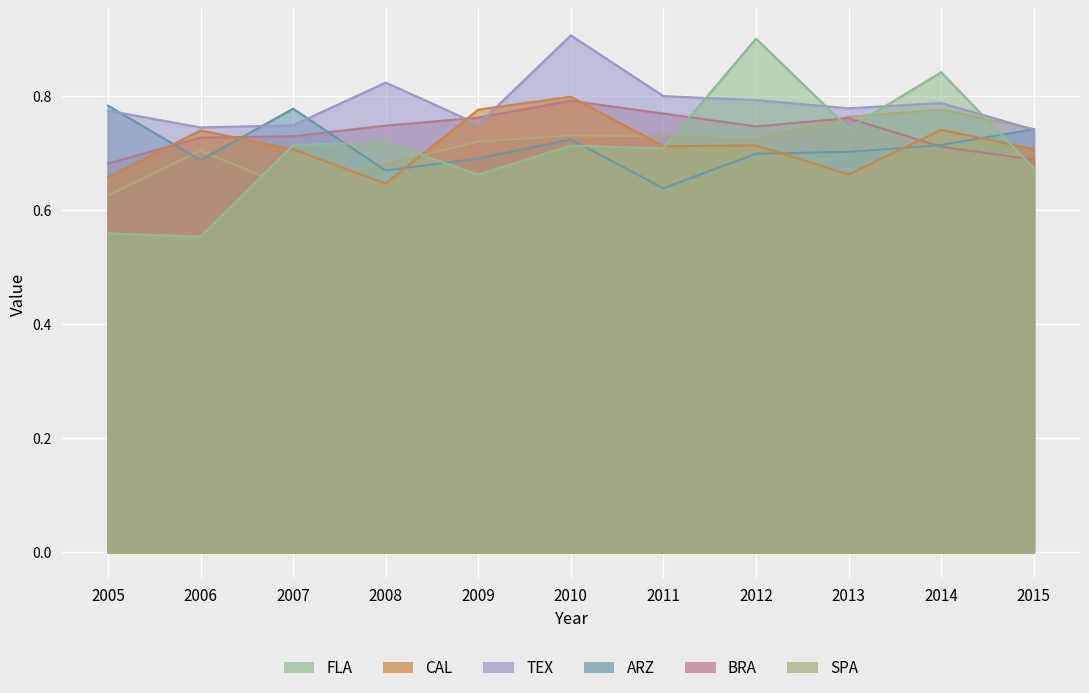

Between 2014 and 2008, which is larger?

2014